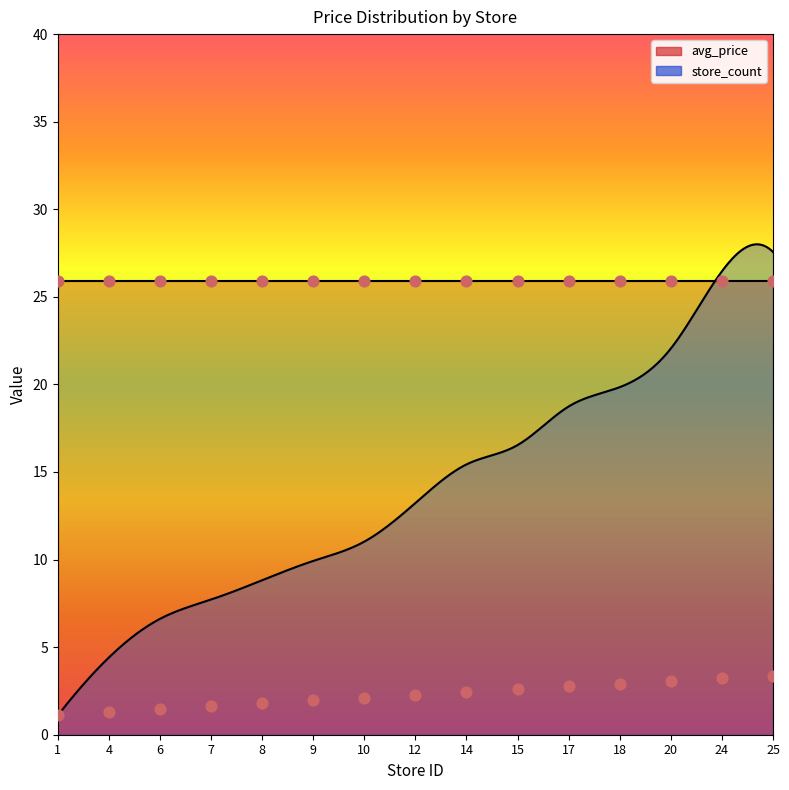

What is the change in value from 1 to 24?

+2.1